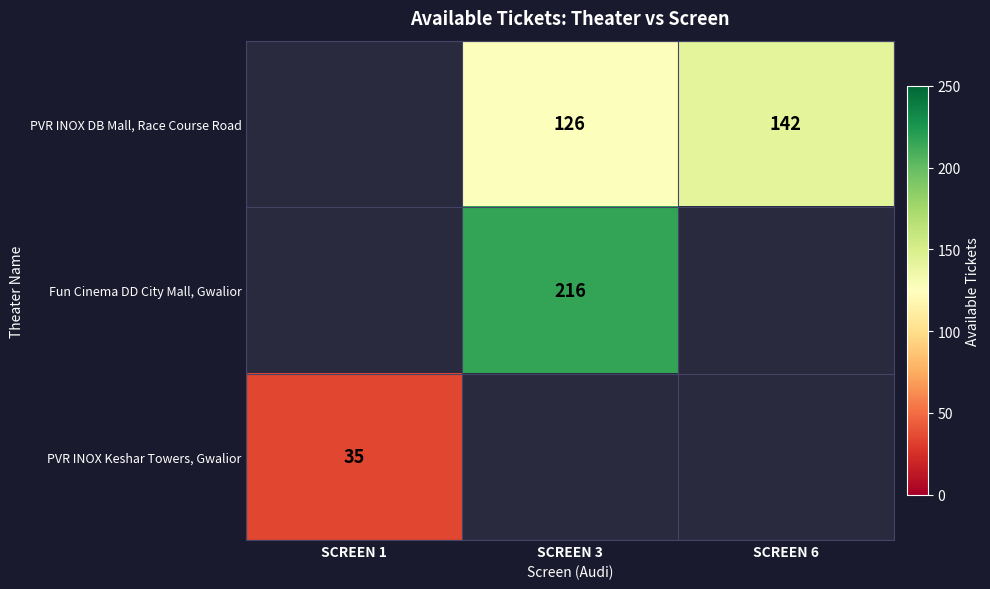

How many categories are shown in the chart?

3